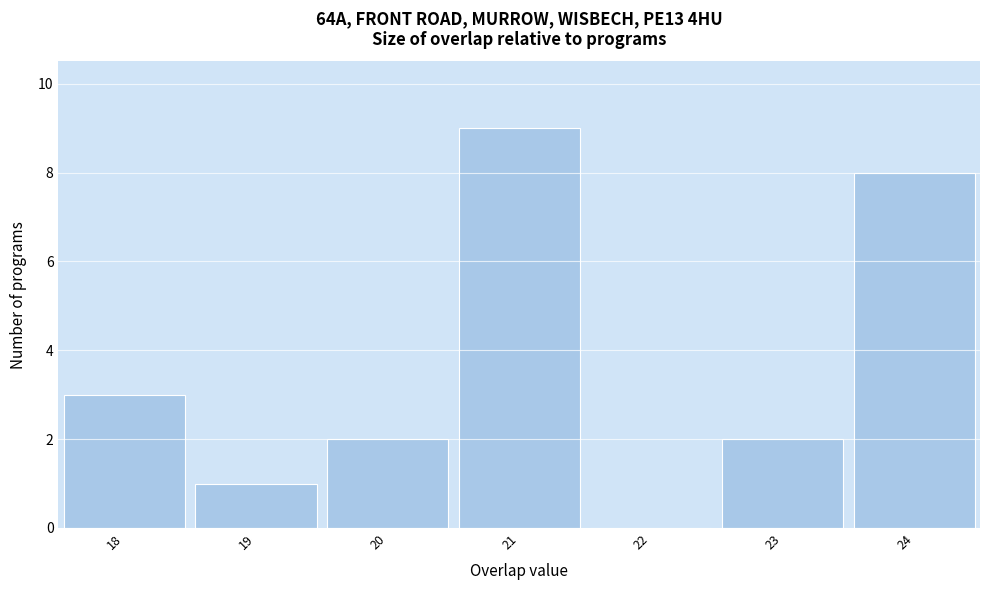

How tall is the bar that spans 23.5 to 24.5 on the x-axis? The values are not printed on the chart, so give them approximately, as read against the axis.

8